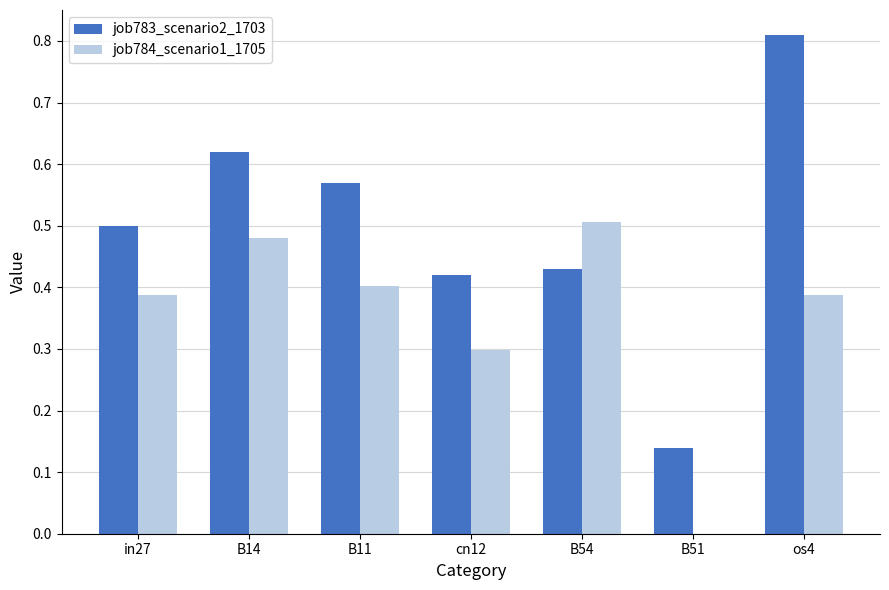

Is the value of job783_scenario2_1703 at in27 greater than the value of job784_scenario1_1705 at B11?

Yes